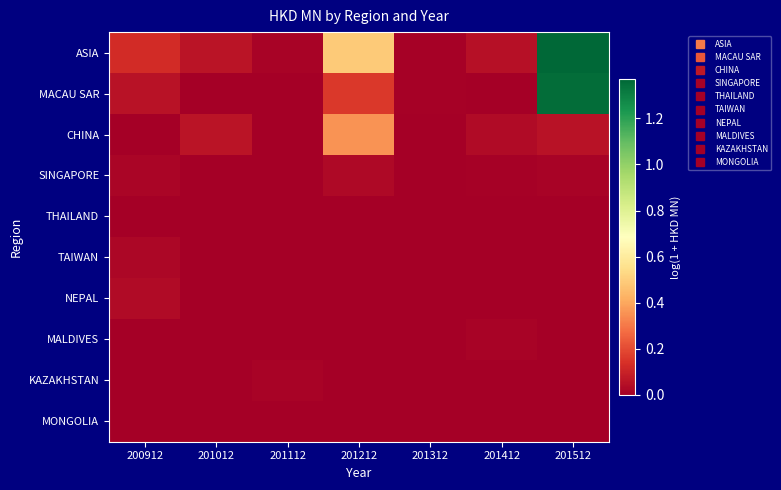

Rank the series by their maximum value, from lowest to highest.

MONGOLIA, THAILAND, MALDIVES, KAZAKHSTAN, TAIWAN, SINGAPORE, NEPAL, CHINA, MACAU SAR, ASIA